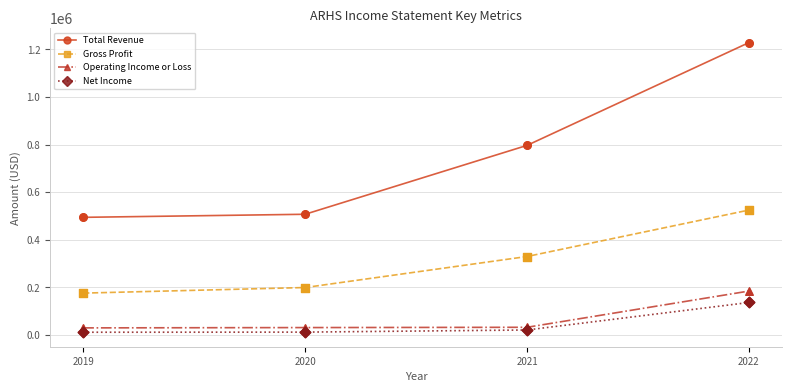

What are all the series names shown in the legend?

Total Revenue, Gross Profit, Operating Income or Loss, Net Income